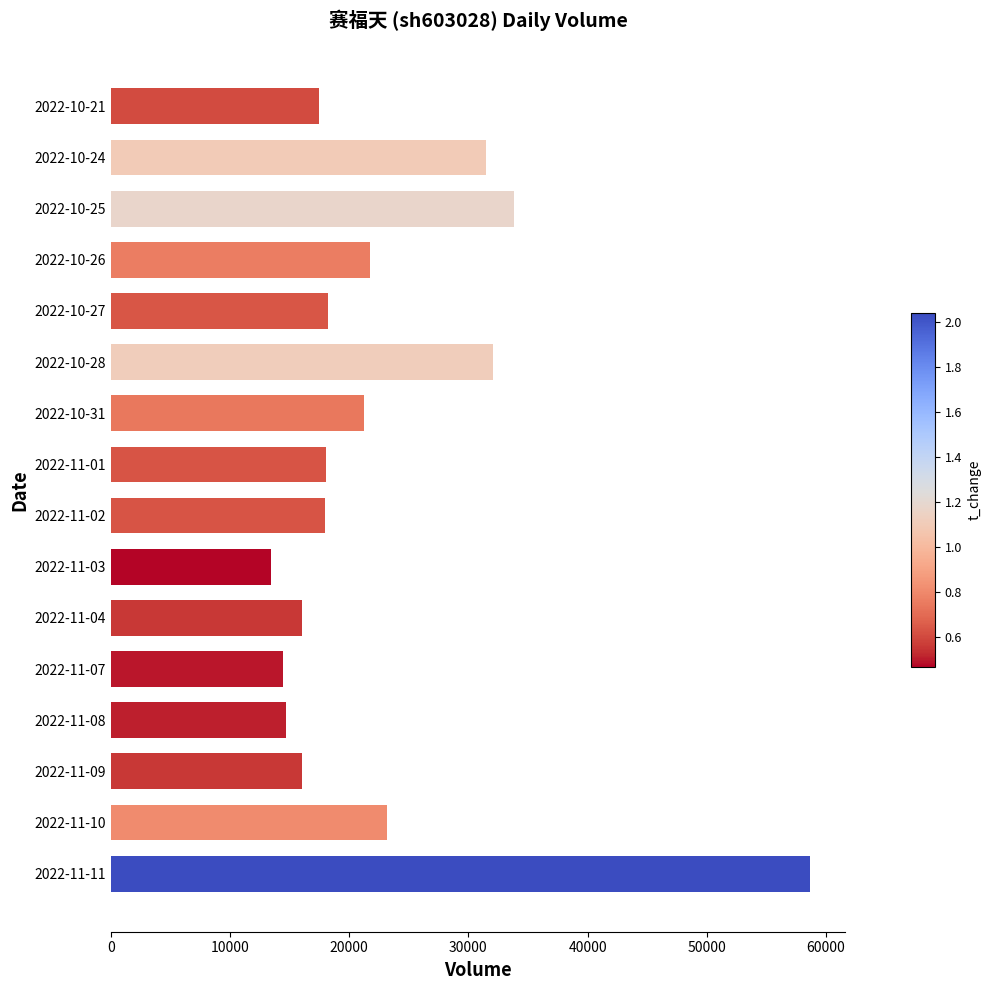

Is it true that the value at 2022-11-03 is 23888?

False